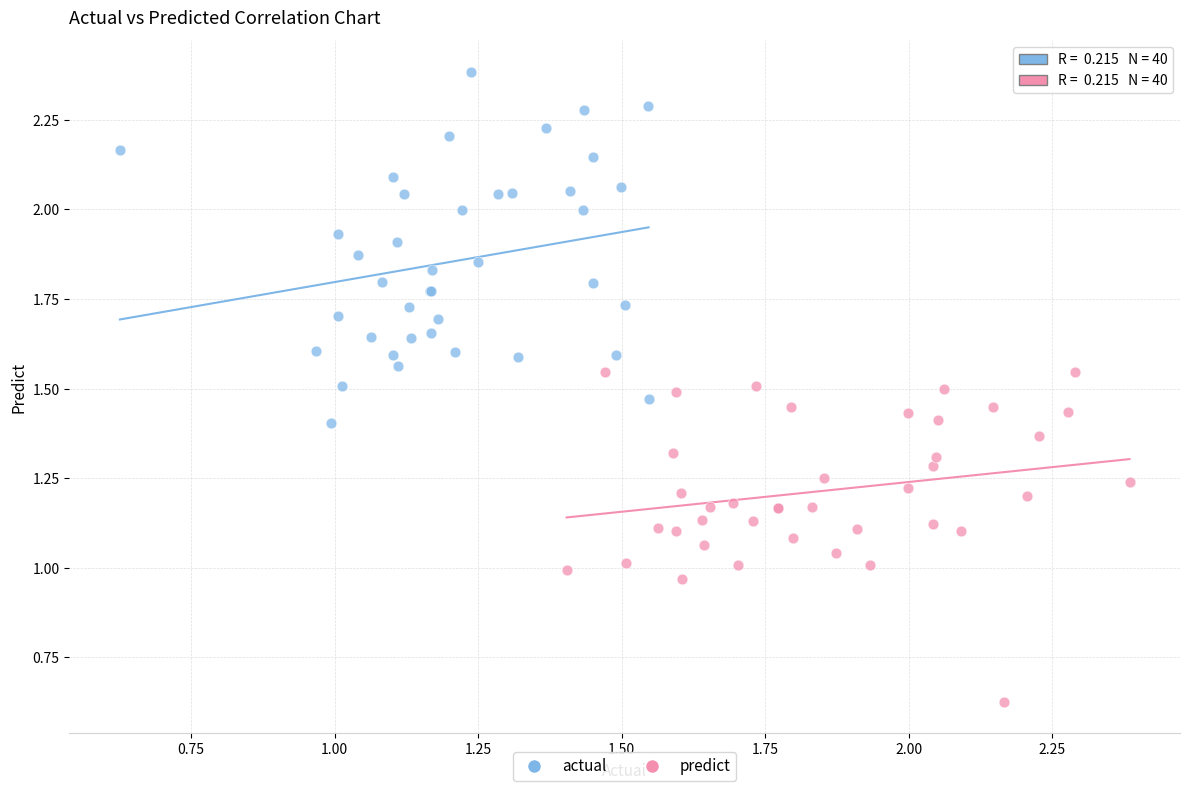

Which series has the largest Y range (max minus min)?

actual